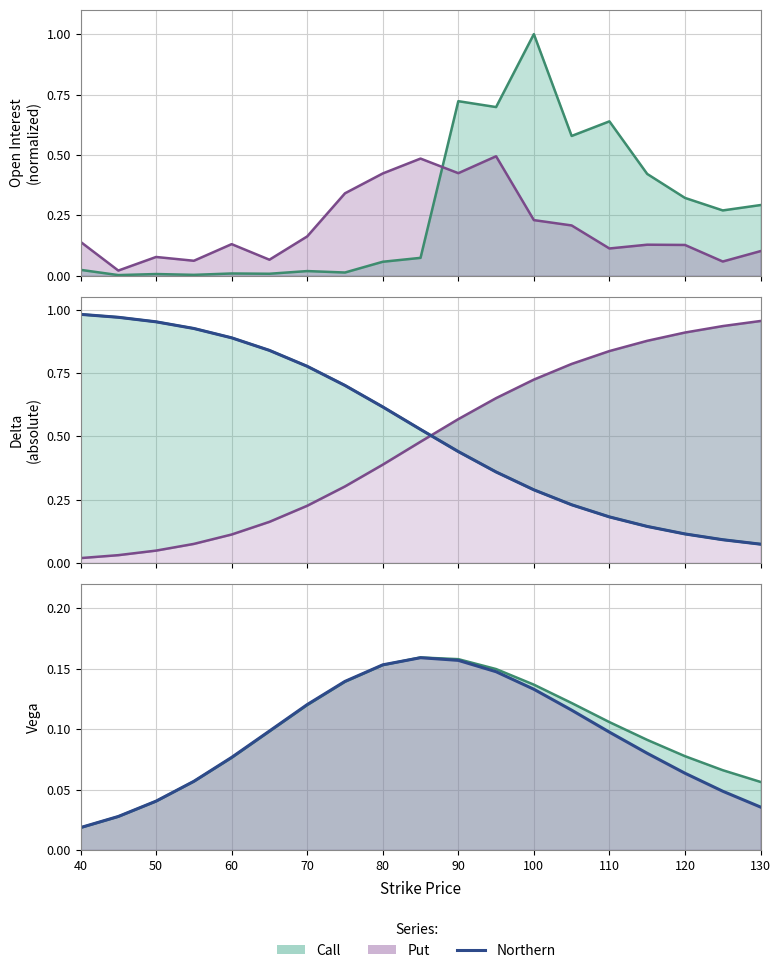

Does the chart have visible grid lines?

Yes